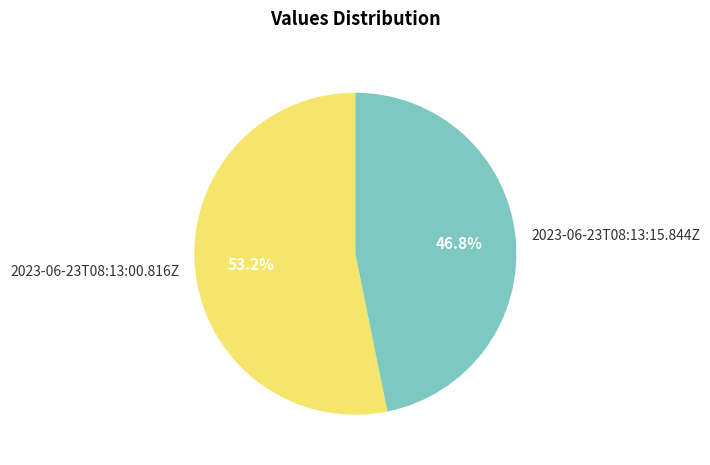

True or false: 2023-06-23T08:13:00.816Z accounts for 53% of the total.

True